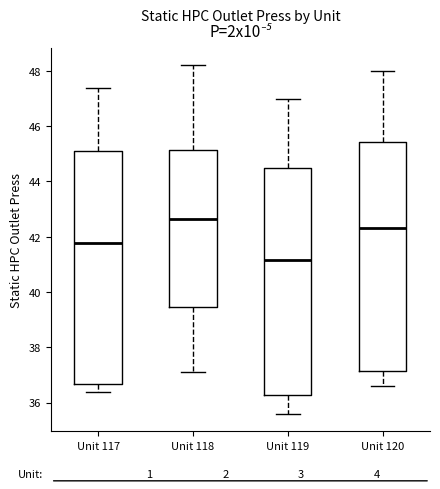

Reading left to right, transcribe this box plot: for each box, give where its median line is, the range the box spans, and where its two whiskers end, as read against the y-axis. The values are not printed on the chart, so give them approximately, as read against the axis.

Unit 117: median 41.8, box 36.6 to 45.0, whiskers 36.4 to 47.4
Unit 118: median 42.6, box 39.4 to 45.2, whiskers 37.2 to 48.2
Unit 119: median 41.2, box 36.2 to 44.6, whiskers 35.6 to 47.0
Unit 120: median 42.4, box 37.2 to 45.4, whiskers 36.6 to 48.0